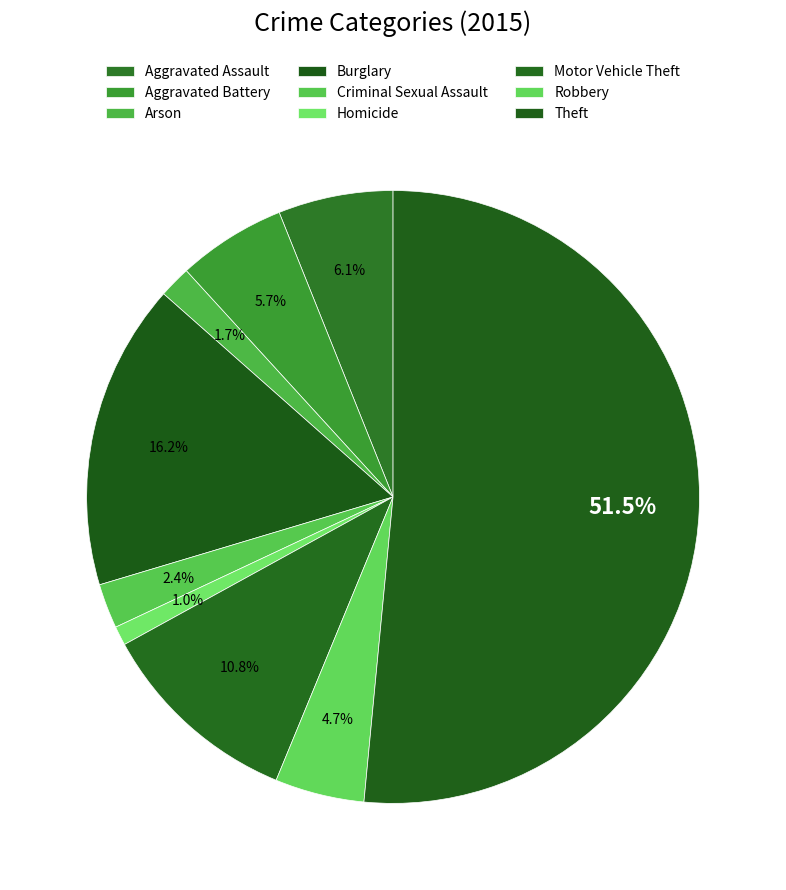

Count the number of slices in the pie.

9